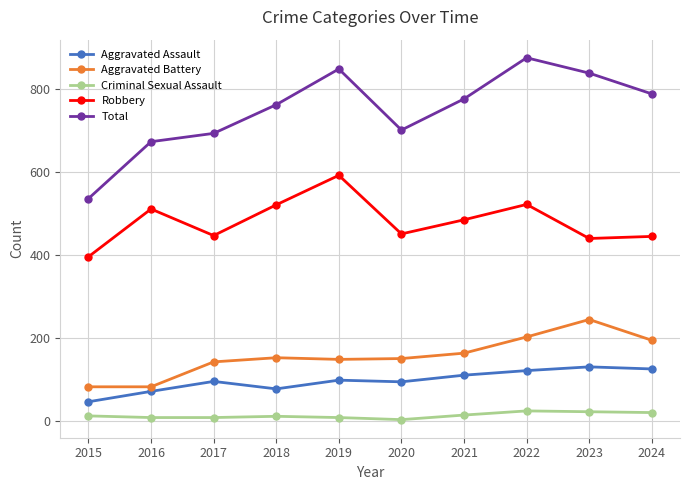

What are all the series names shown in the legend?

Aggravated Assault, Aggravated Battery, Criminal Sexual Assault, Robbery, Total